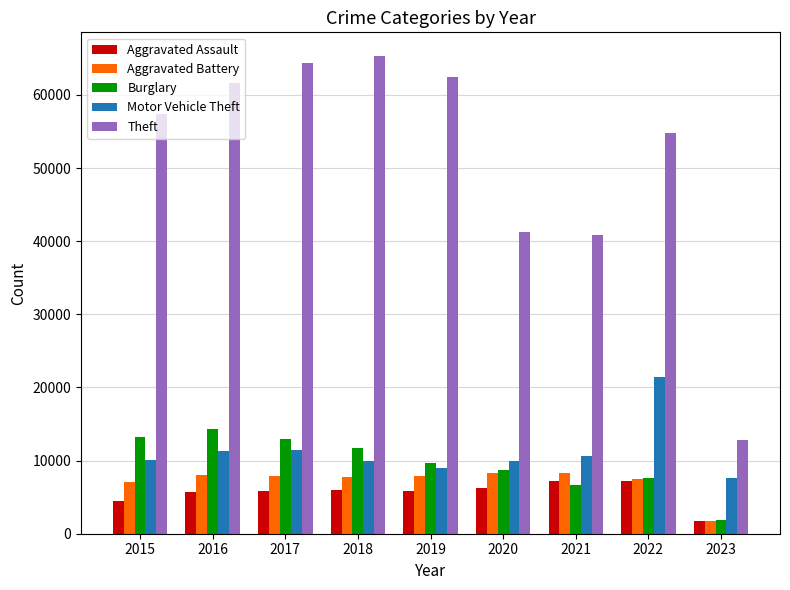

Is the value of Aggravated Battery at 2020 greater than the value of Motor Vehicle Theft at 2018?

No